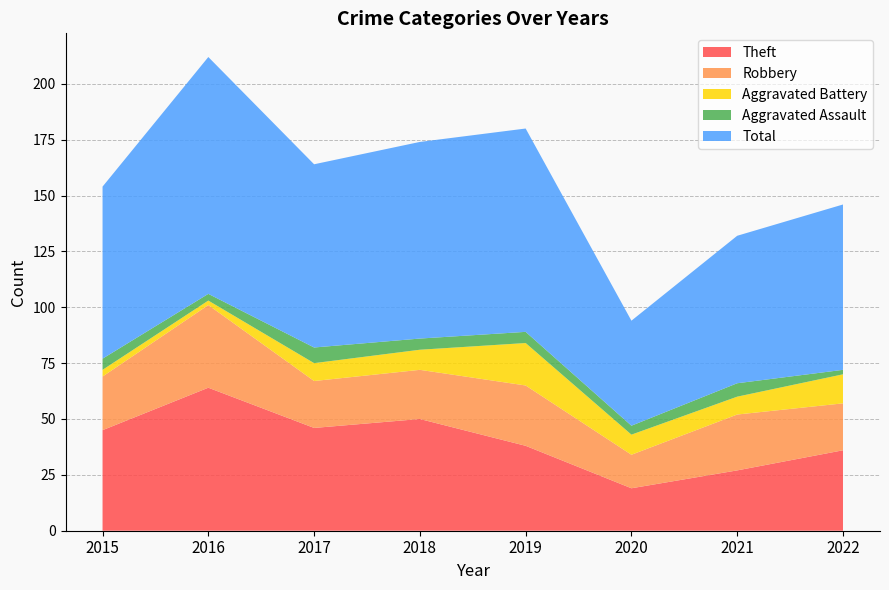

Reading right to left, transcribe all the data shown in this chart.

Theft: 36	27	19	38	50	46	64	45
Robbery: 21	25	15	27	22	21	37	24
Aggravated Battery: 13	8	9	19	9	8	2	3
Aggravated Assault: 2	6	4	5	5	7	3	5
Total: 74	66	47	91	88	82	106	77